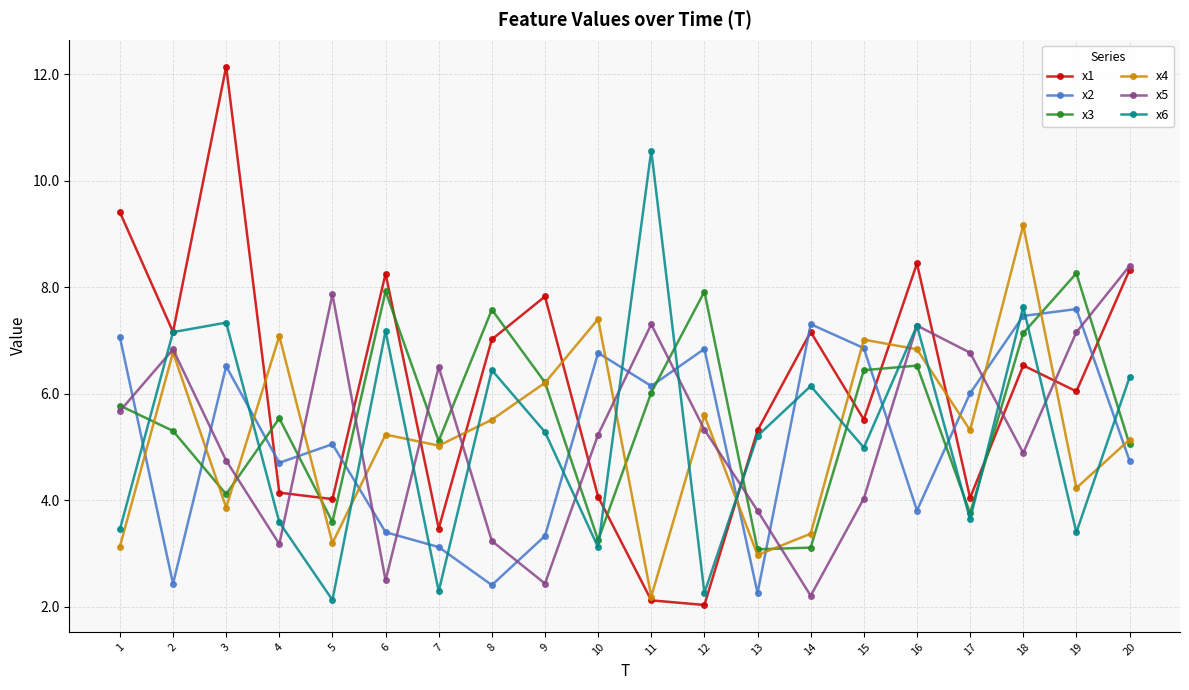

Which series has the largest range (max minus min)?

x1